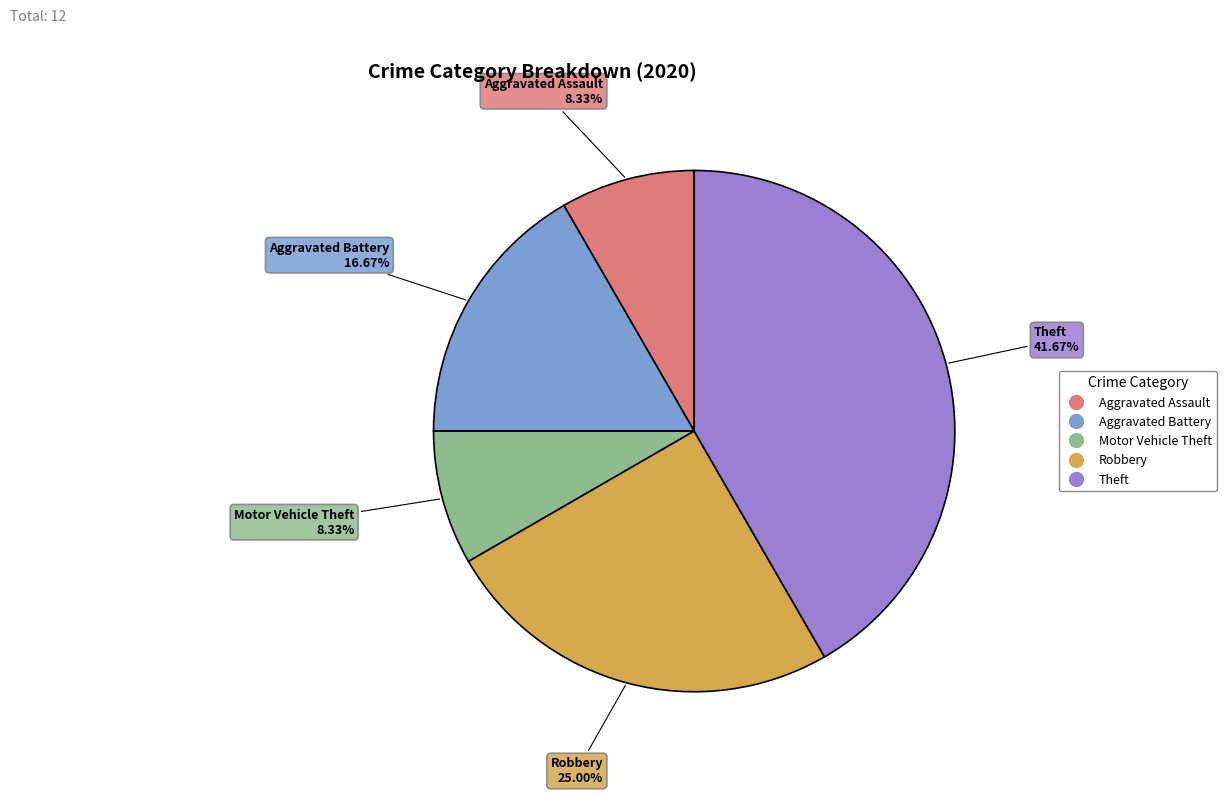

Combined, what portion of the pie is Robbery and Aggravated Assault?

33.3%